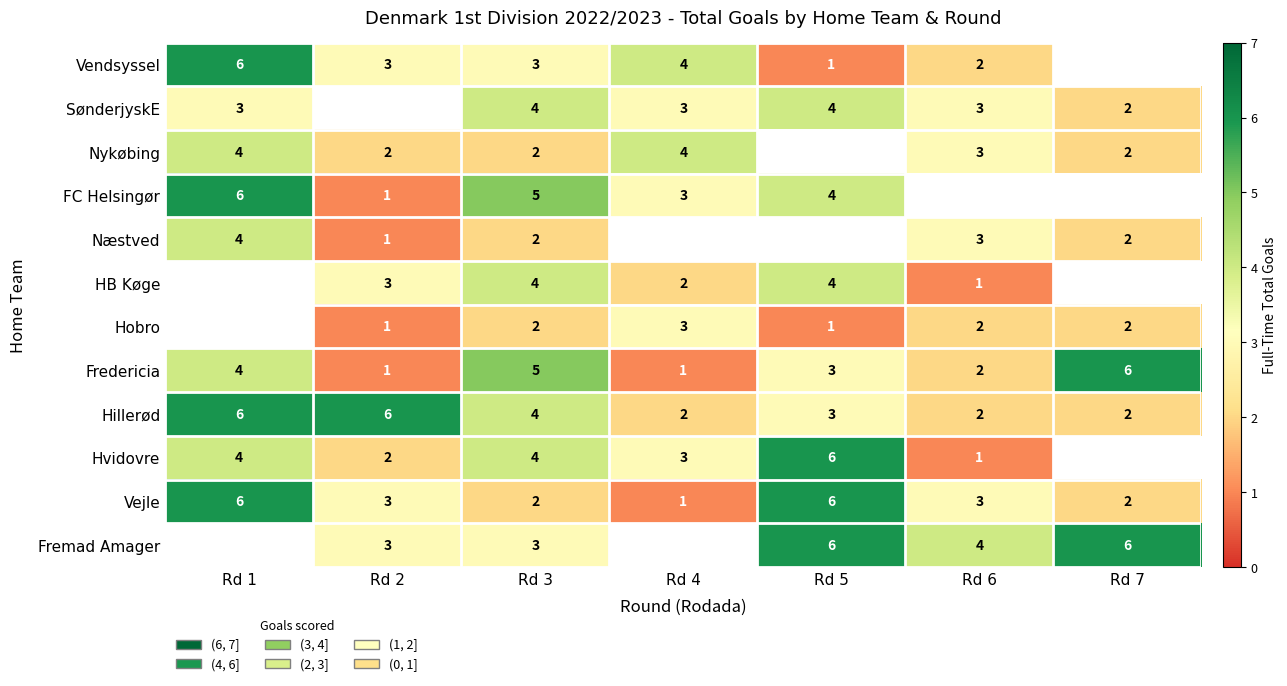

How many values in the Fredericia series are below 3?

3